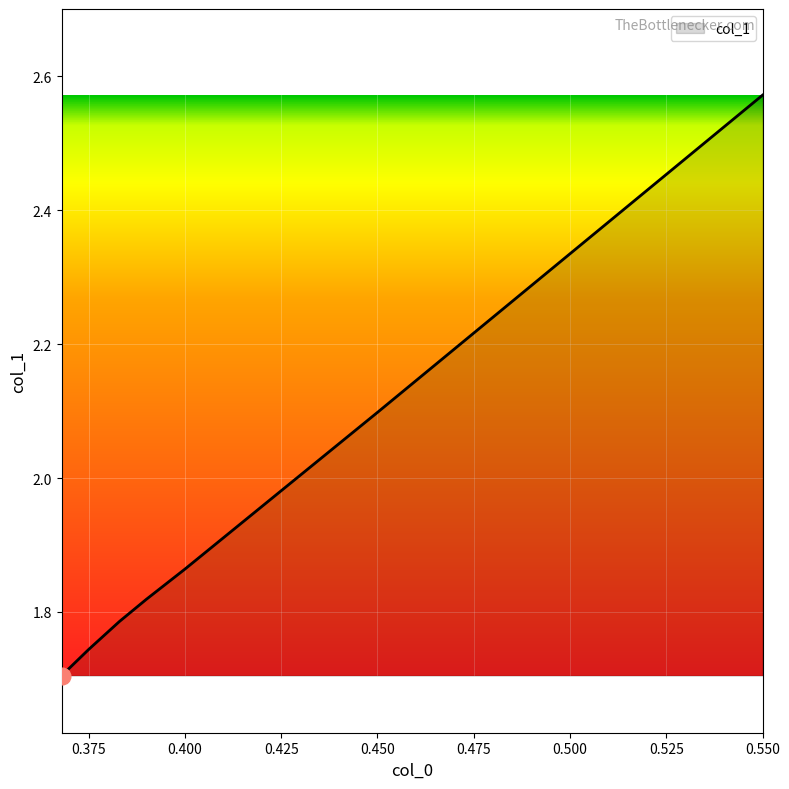

How many series are shown in this chart?

1